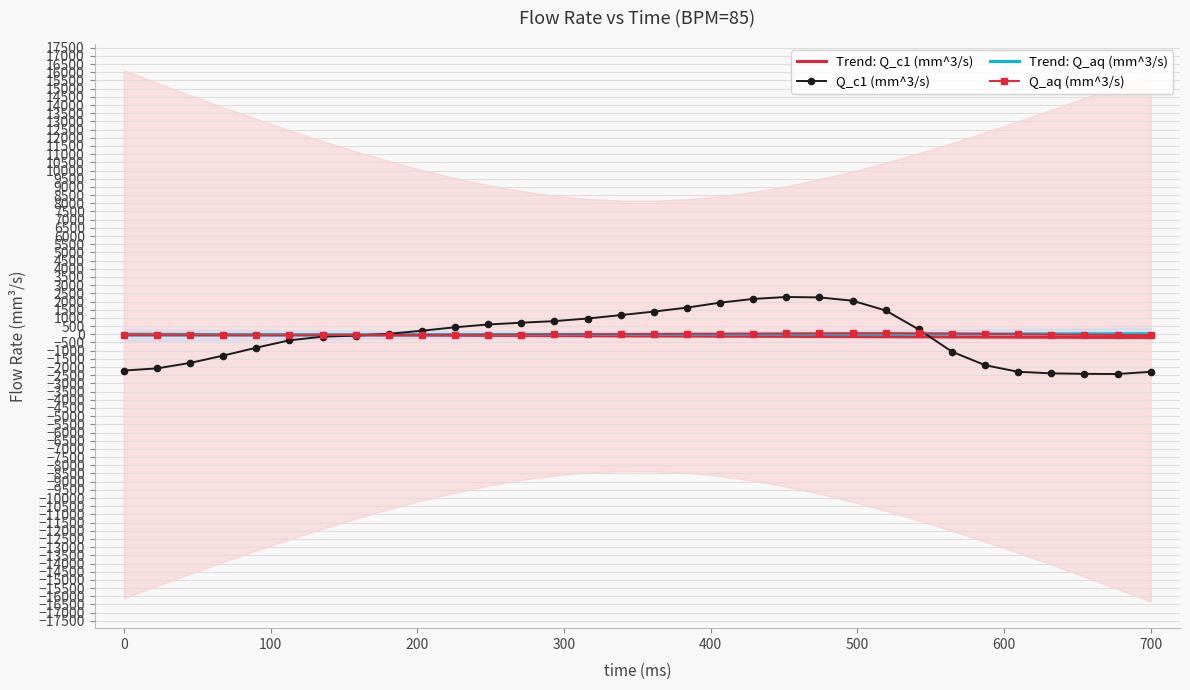

What is the lowest value of the Q_c1 (mm^3/s) series?

-2427.3